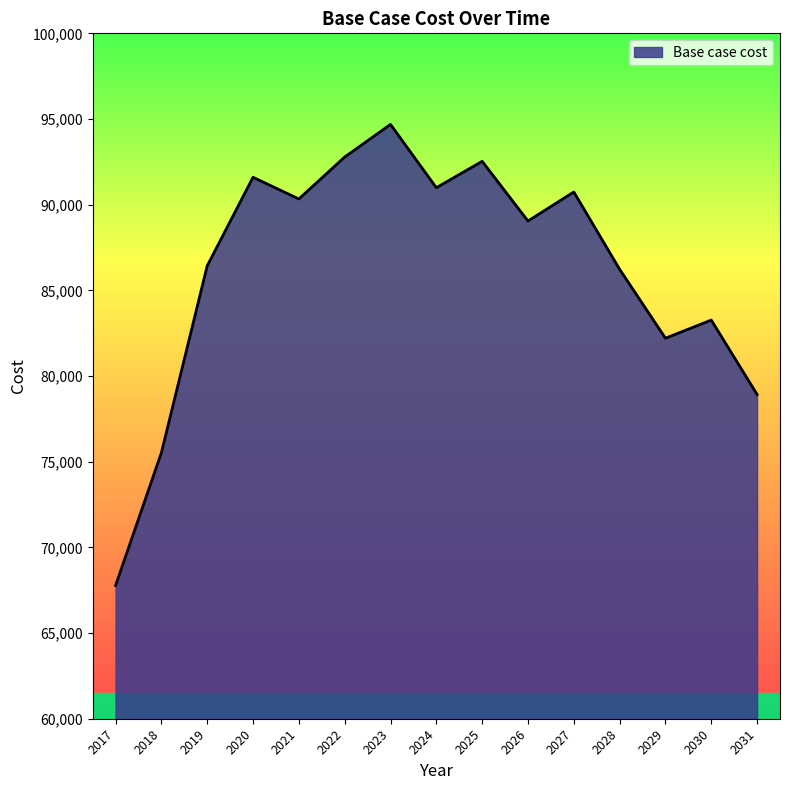

True or false: the data shows 154682.1 at 2022.

False